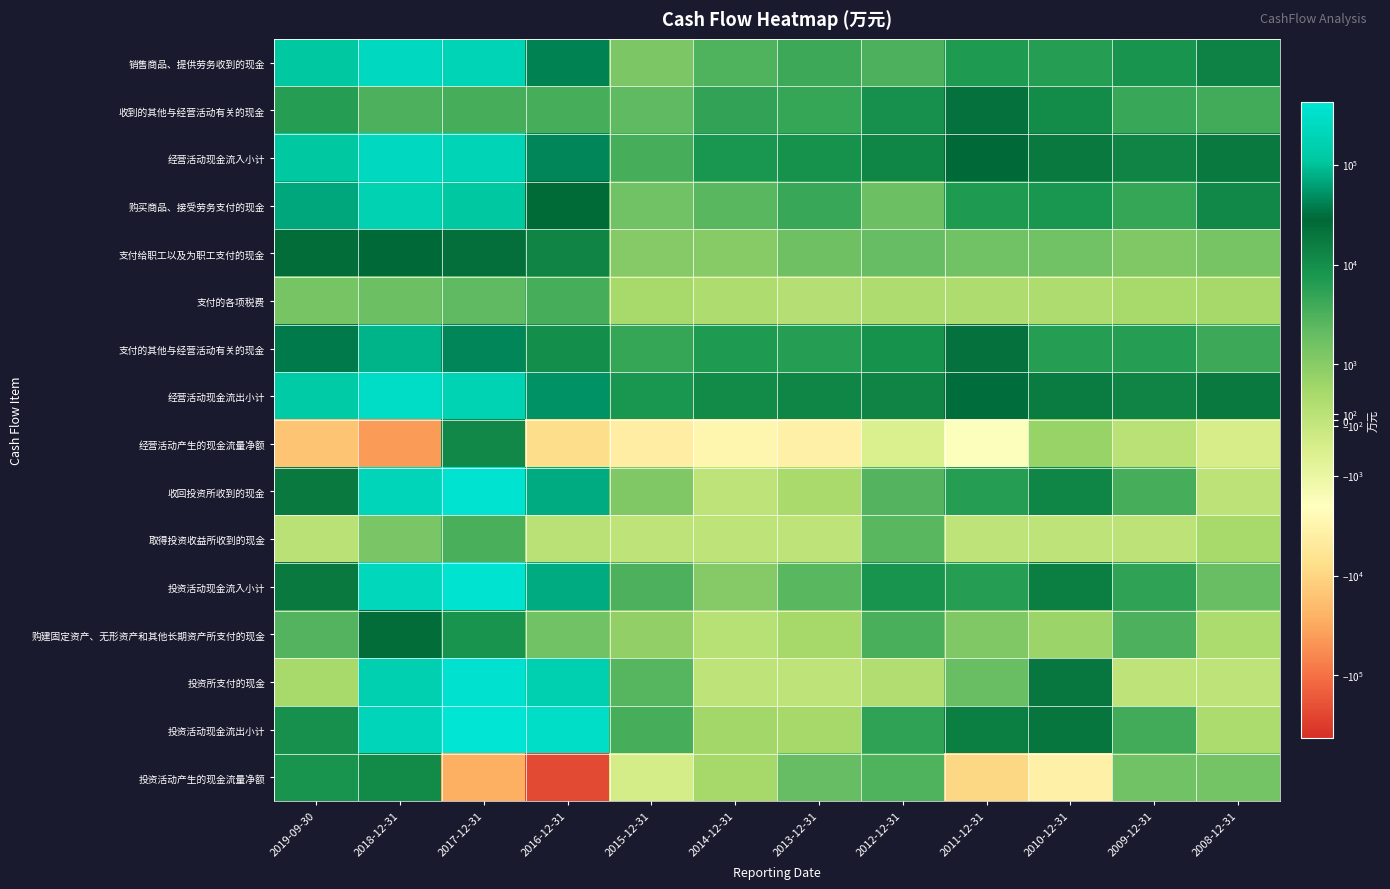

Which has a higher value, 2011-12-31 or 2012-12-31?

2011-12-31